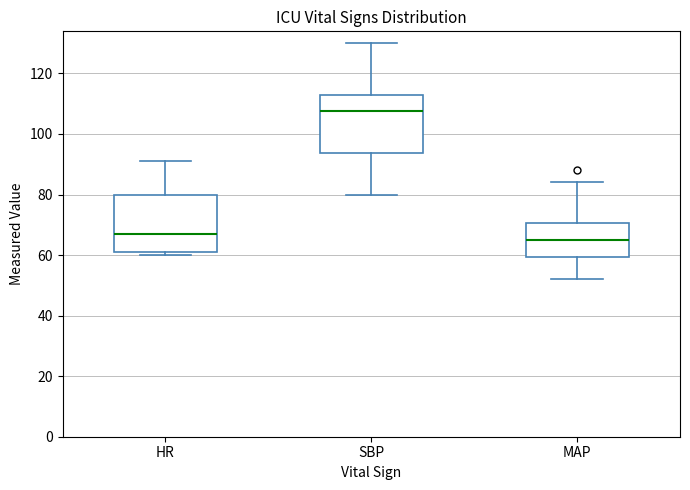

Reading left to right, read every box against the y-axis: the position of its median line, the range the box covers, and the ends of its whiskers. The values are not printed on the chart, so give them approximately, as read against the axis.

HR: median 68, box 62 to 80, whiskers 60 to 92
SBP: median 108, box 94 to 114, whiskers 80 to 130
MAP: median 66, box 60 to 70, whiskers 52 to 84